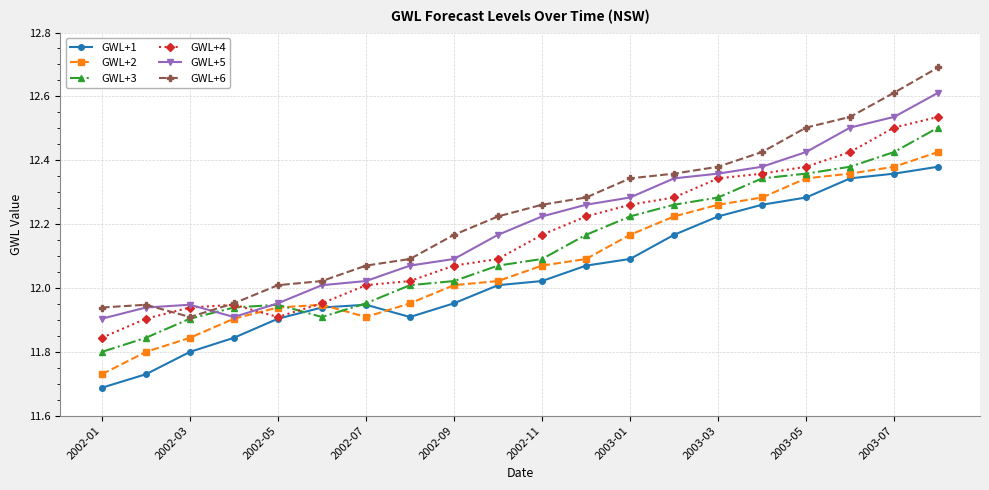

At how many categories does at least one series exceed 11?

20